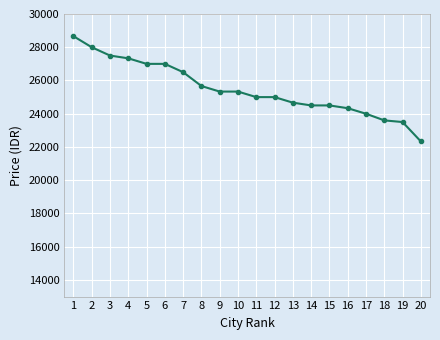

What is the change in value from 3 to 17?

-3500